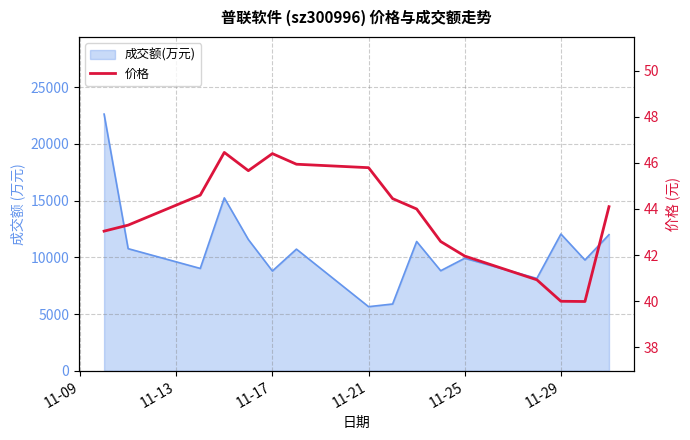

True or false: there are more than 2 points higher than both neighbors.

False